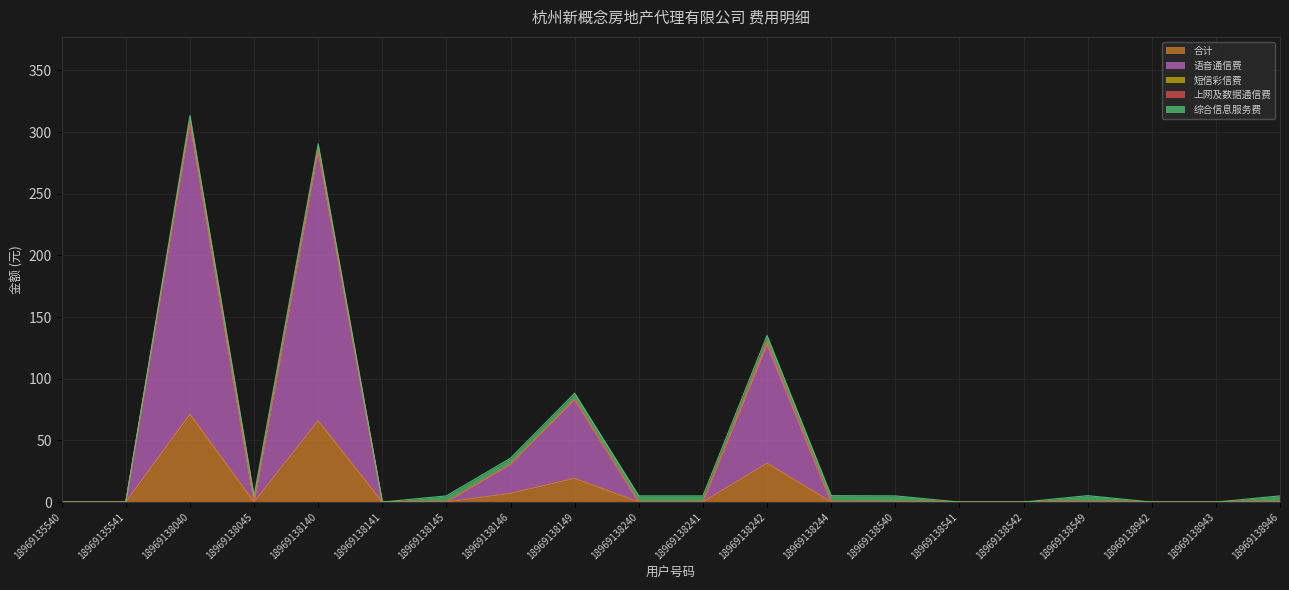

True or false: 综合信息服务费 and 上网及数据通信费 cross at least once.

False